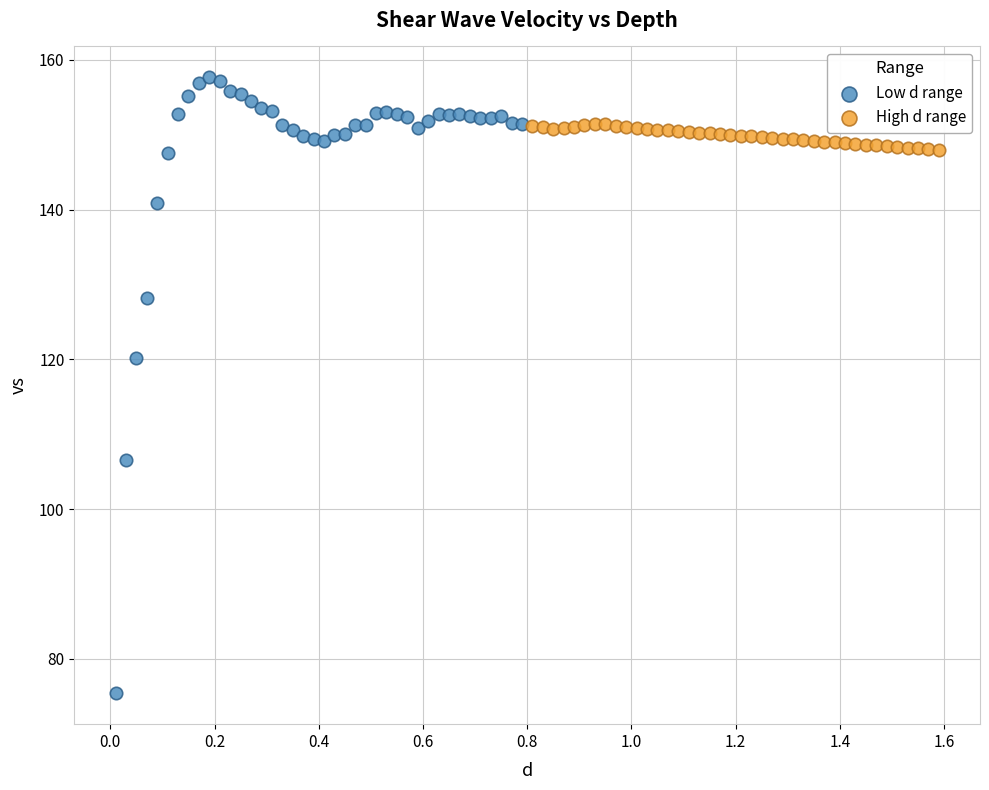

What are all the series names shown in the legend?

Low d range, High d range